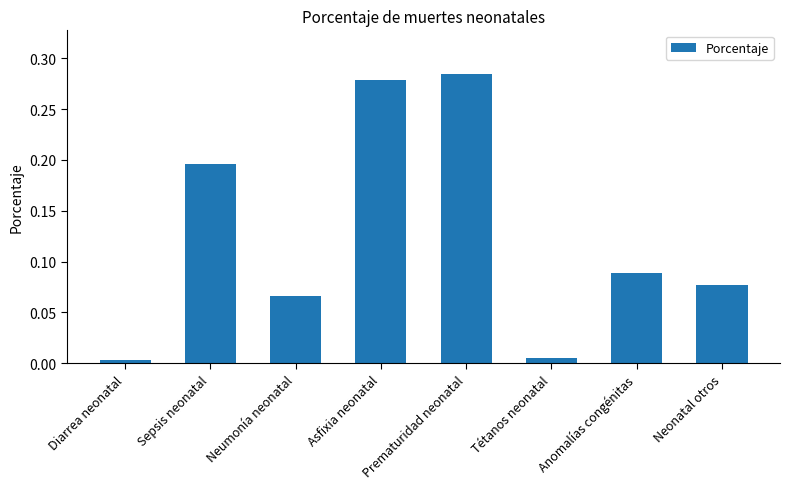

True or false: the data shows 0.1 at Sepsis neonatal.

False